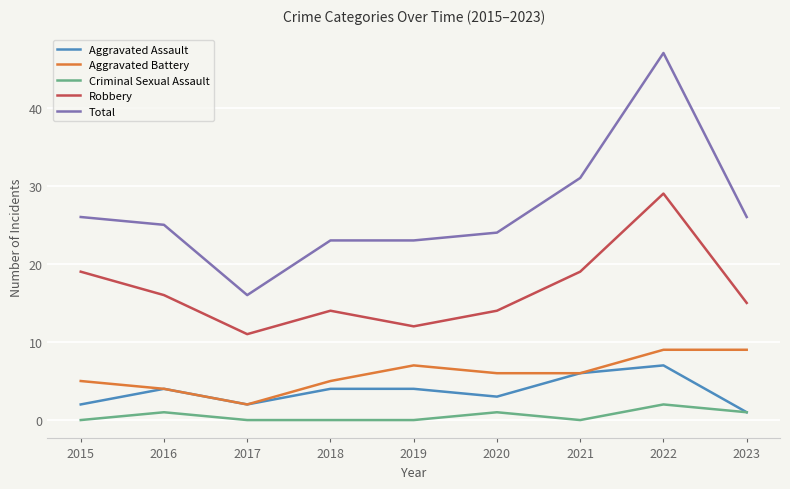

Which series has the largest total across all categories?

Total